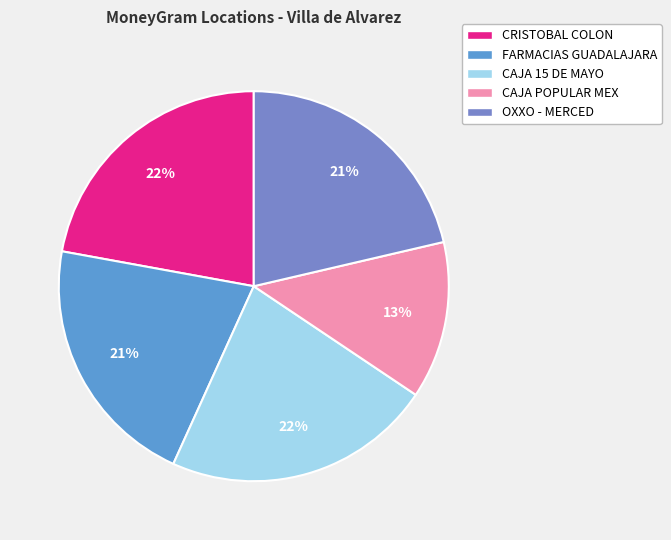

How many slices are in this pie chart?

5